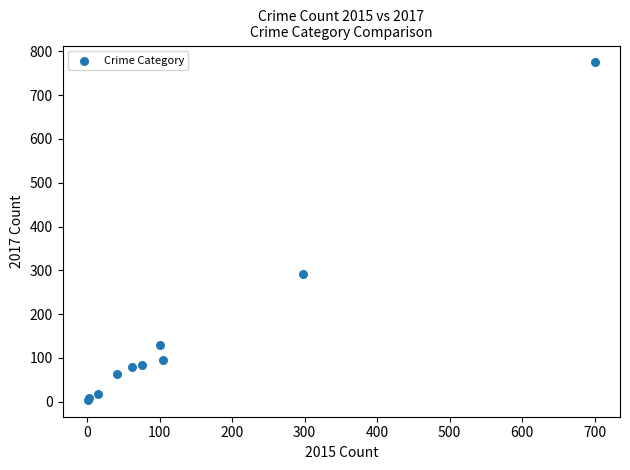

What Y value in the scatter plot is closest to 389?

292